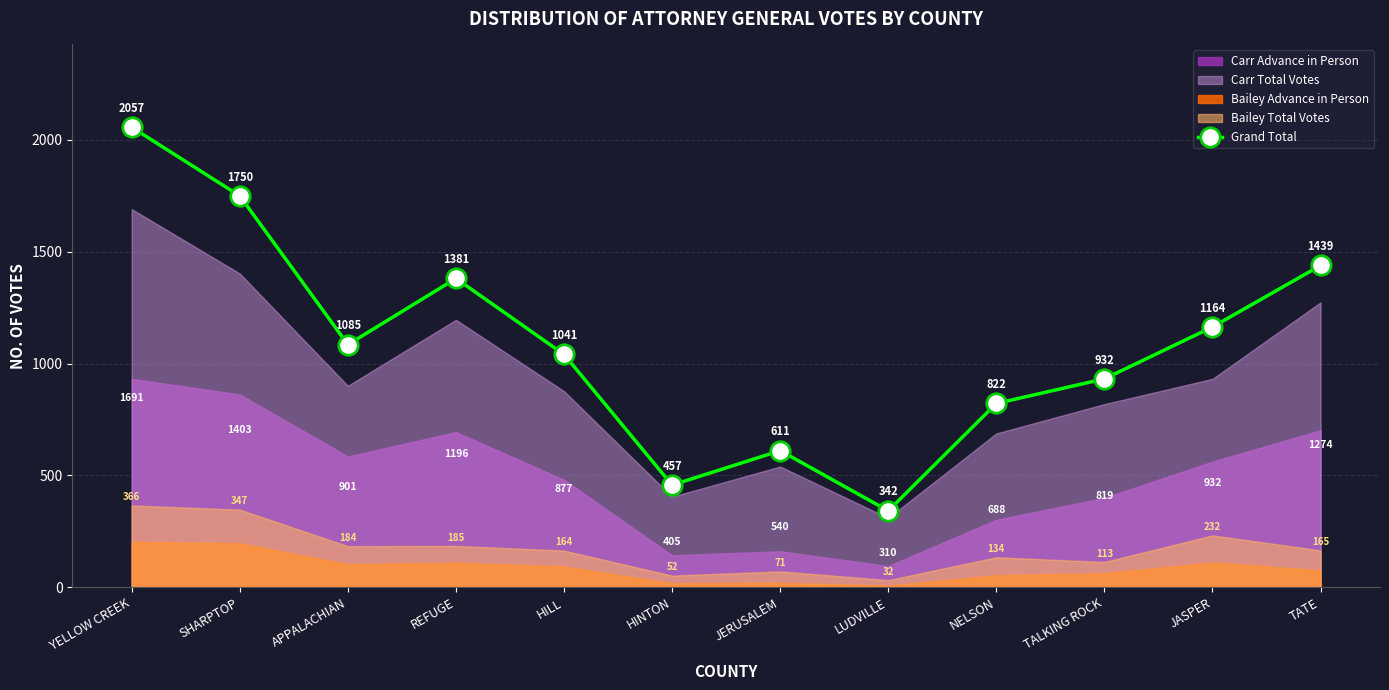

Which has a higher value, NELSON or LUDVILLE?

NELSON